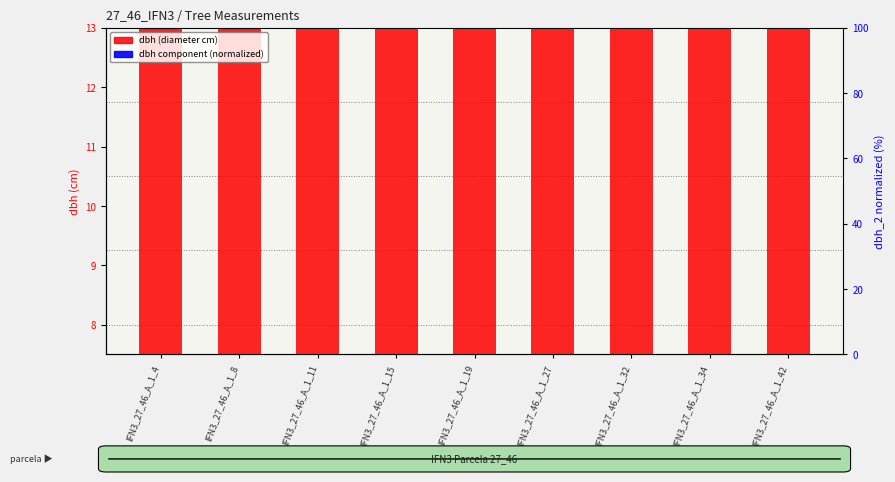

Between IFN3_27_46_A_1_8 and IFN3_27_46_A_1_11, which is larger?

IFN3_27_46_A_1_8